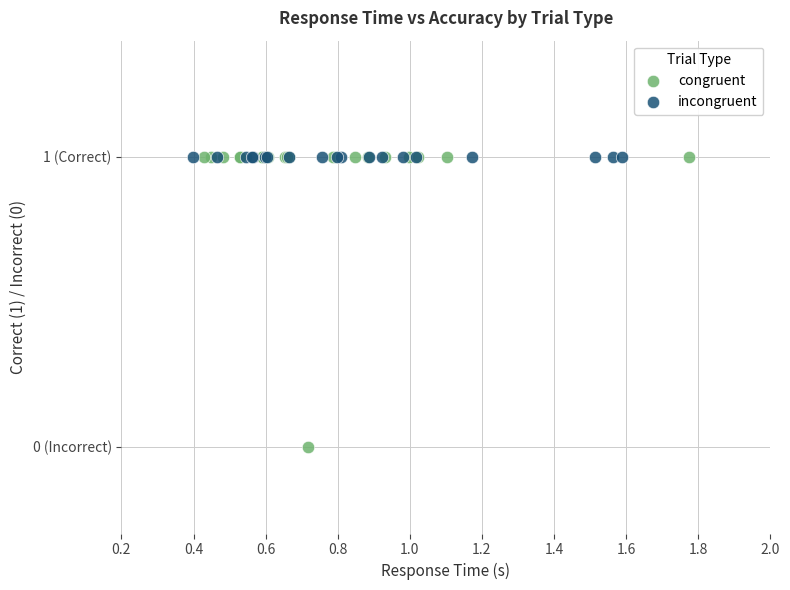

Which series contains the lowest Y value?

congruent